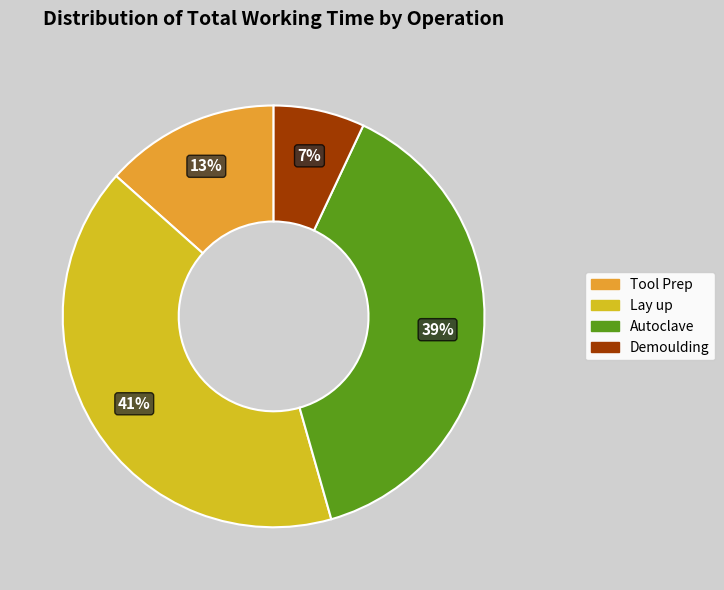

Does Demoulding represent more than half of the total?

No